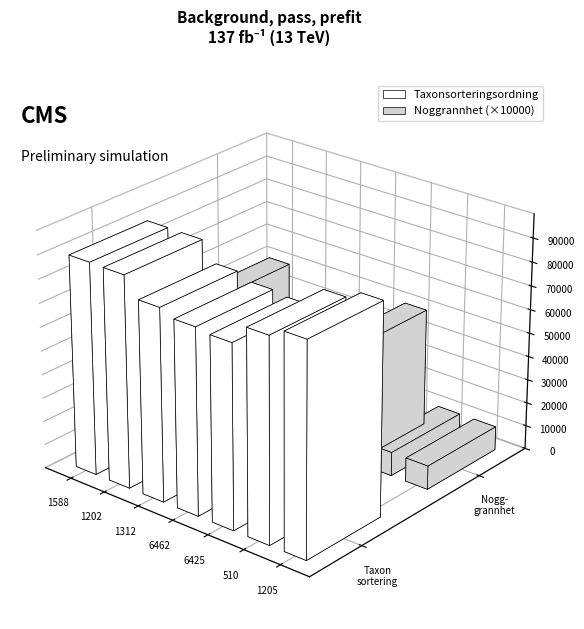

Where is Noggrannhet nearest to the value 3?

1588